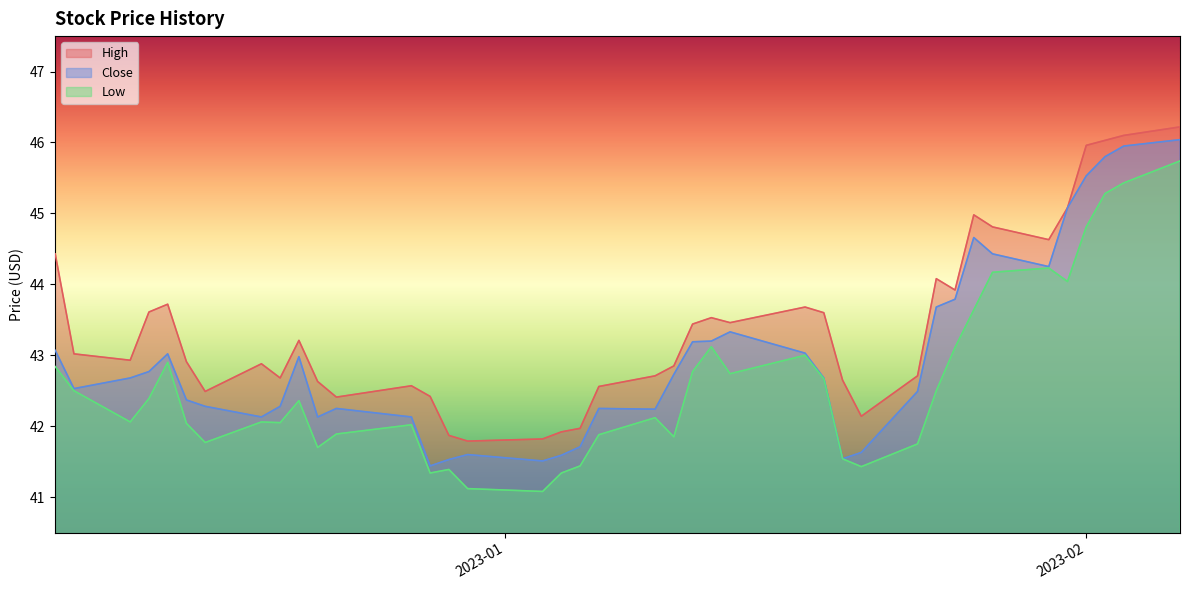

Where is Close nearest to the value 43?

2022-12-14